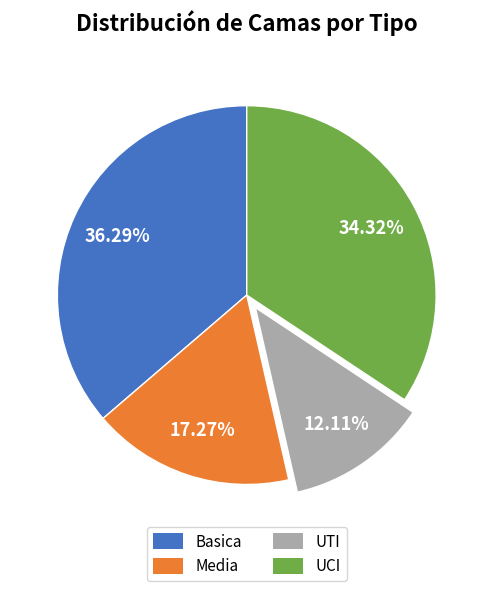

Do UTI and Media together represent more than half of the pie?

No